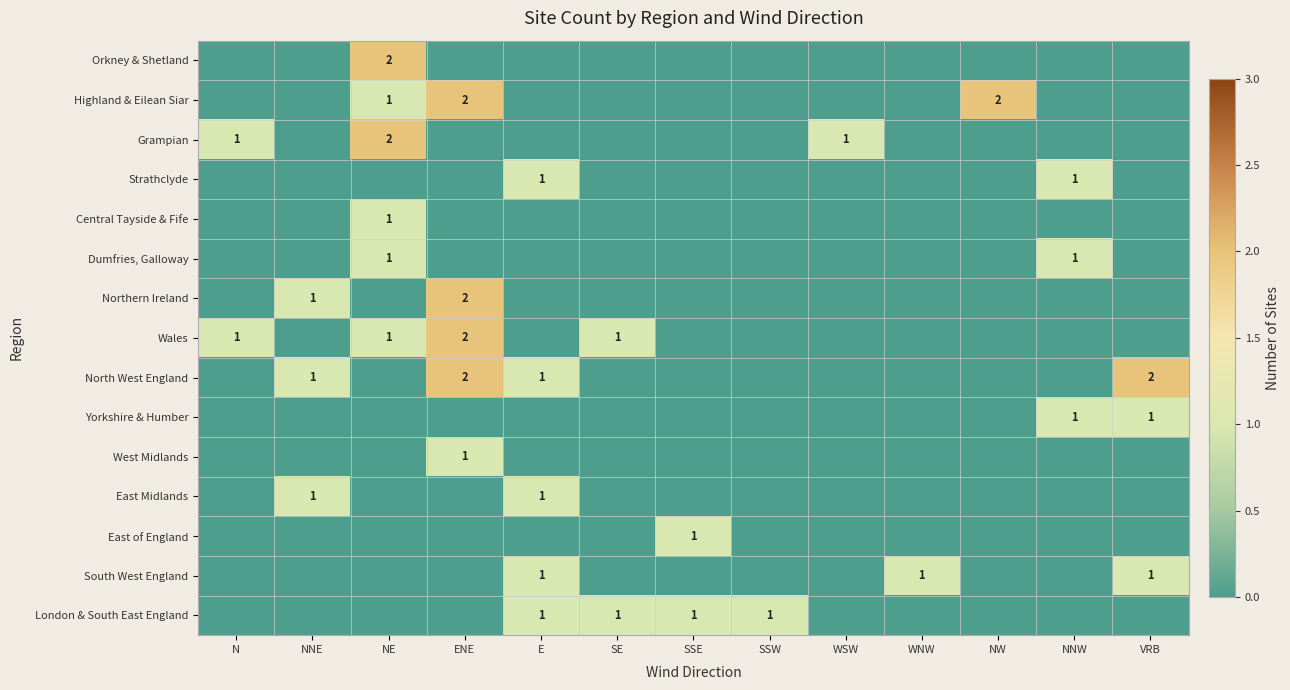

True or false: Strathclyde has a value of 0 at N.

True